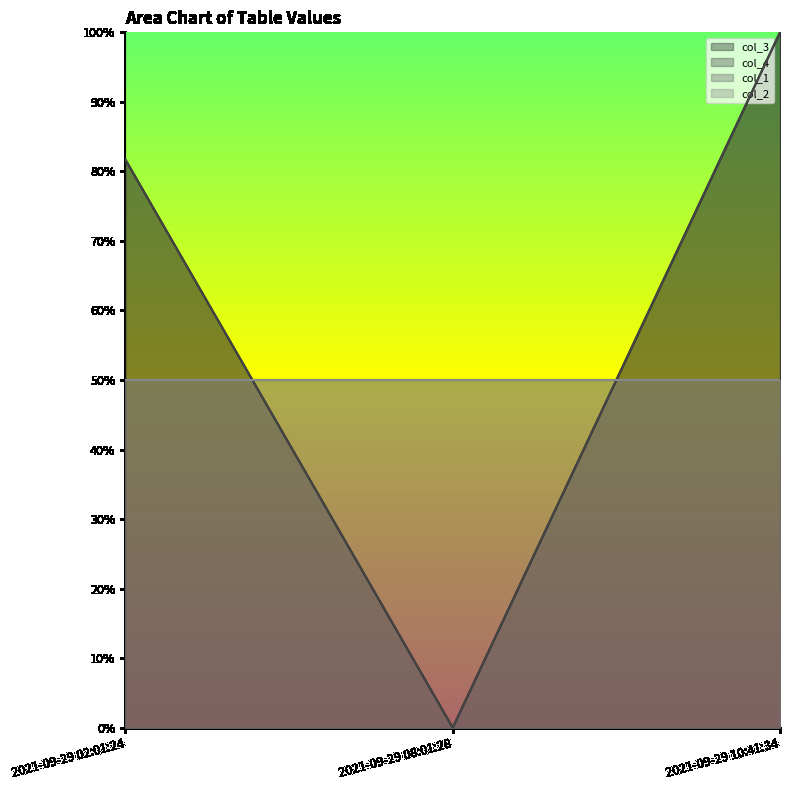

Does the chart display data point markers on the line(s)?

No